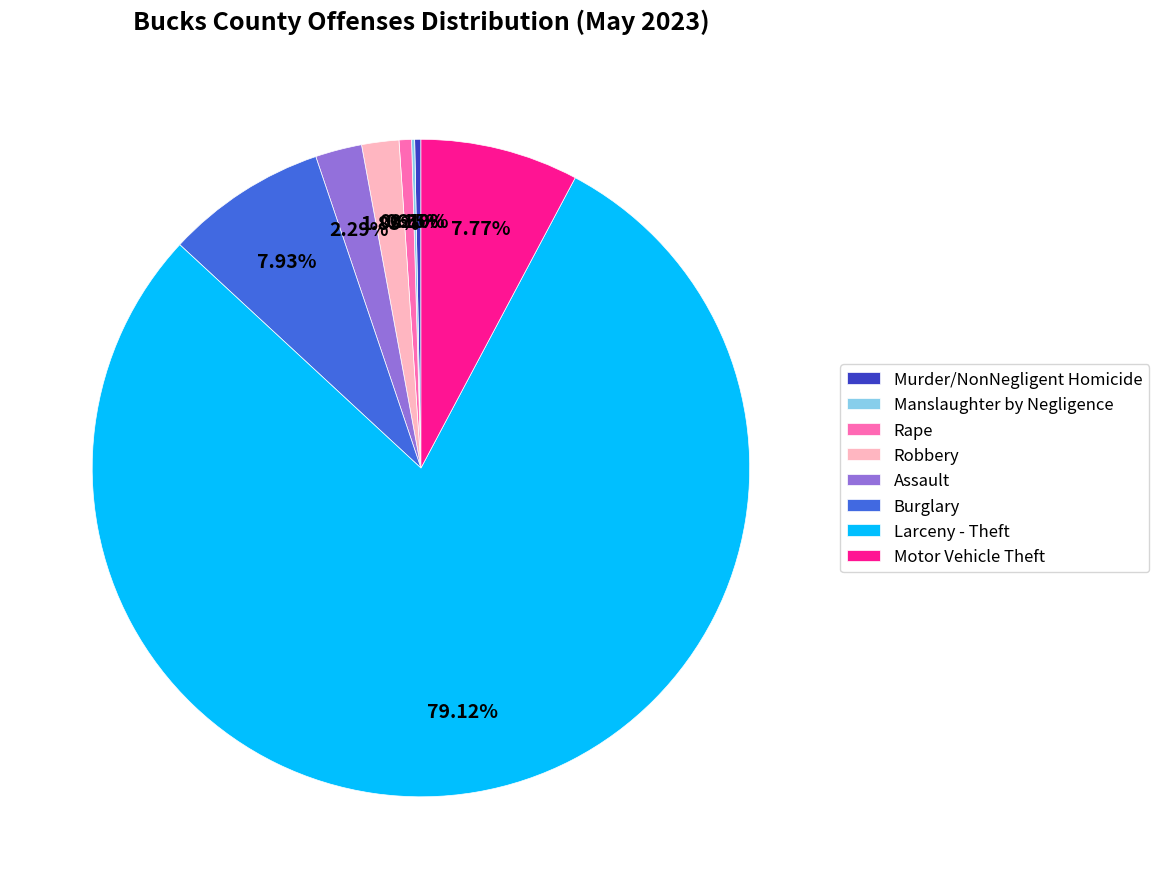

Which category accounts for the majority?

Larceny - Theft